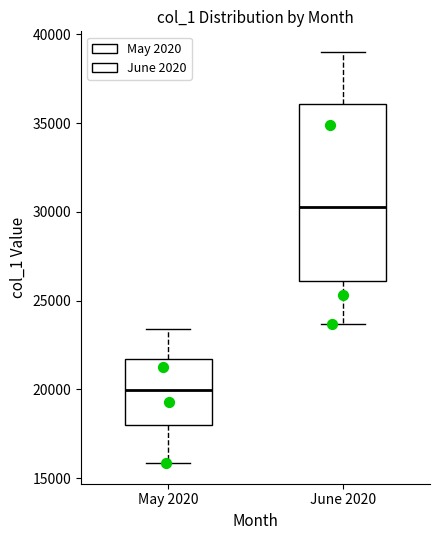

Reading left to right, read every box against the y-axis: the position of its median line, the range the box covers, and the ends of its whiskers. The values are not printed on the chart, so give them approximately, as read against the axis.

May 2020: median 20000, box 18000 to 21500, whiskers 16000 to 23500
June 2020: median 30500, box 26000 to 36000, whiskers 23500 to 39000